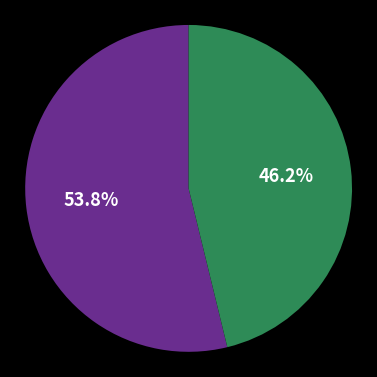

Is there a majority slice in this chart?

Yes